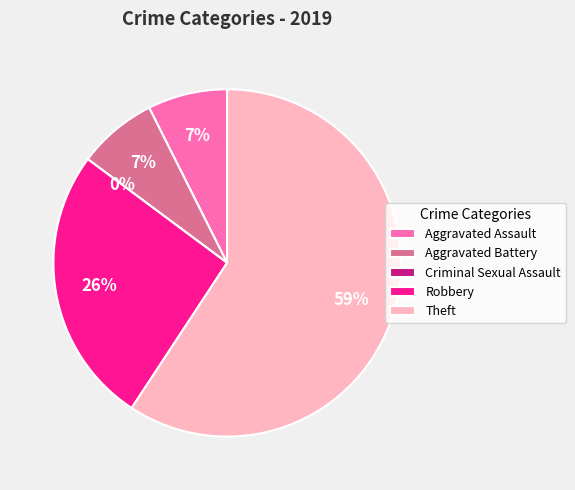

Which has a higher value, Aggravated Battery or Aggravated Assault?

Aggravated Battery